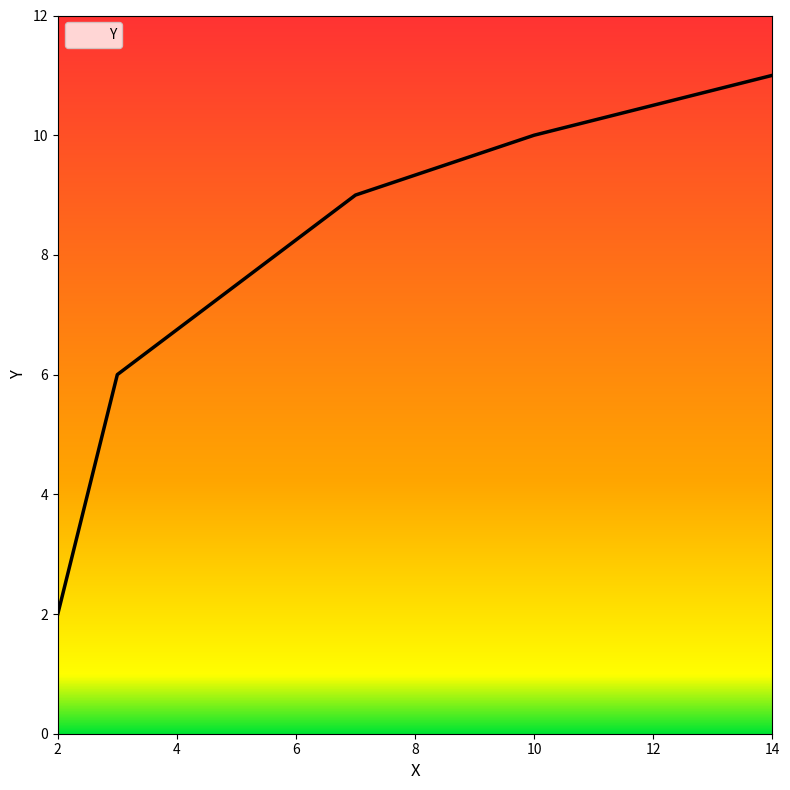

What is the greatest value displayed?

11